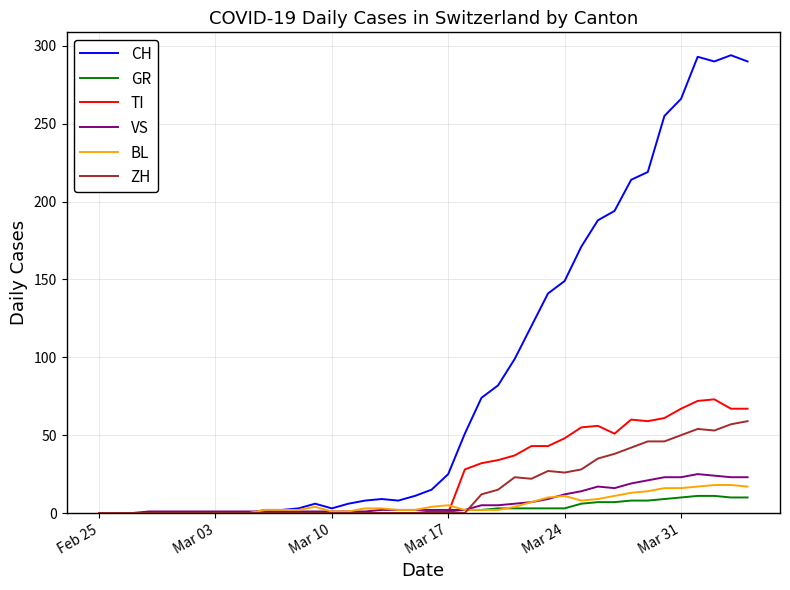

Which series has the largest range (max minus min)?

CH